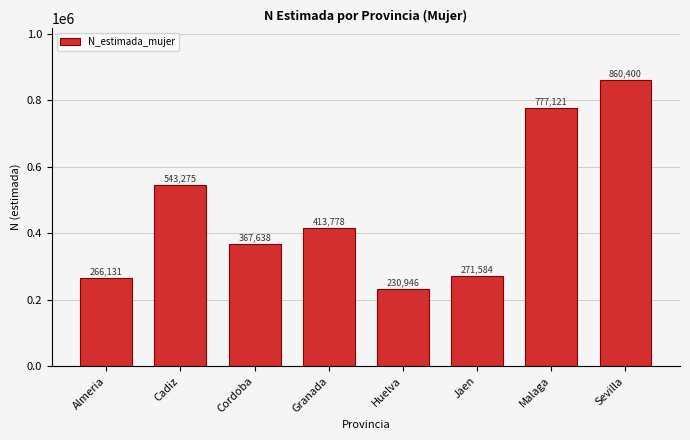

Reading right to left, what are all the values shown in this chart?

860400	777121	271584	230946	413778	367638	543275	266131